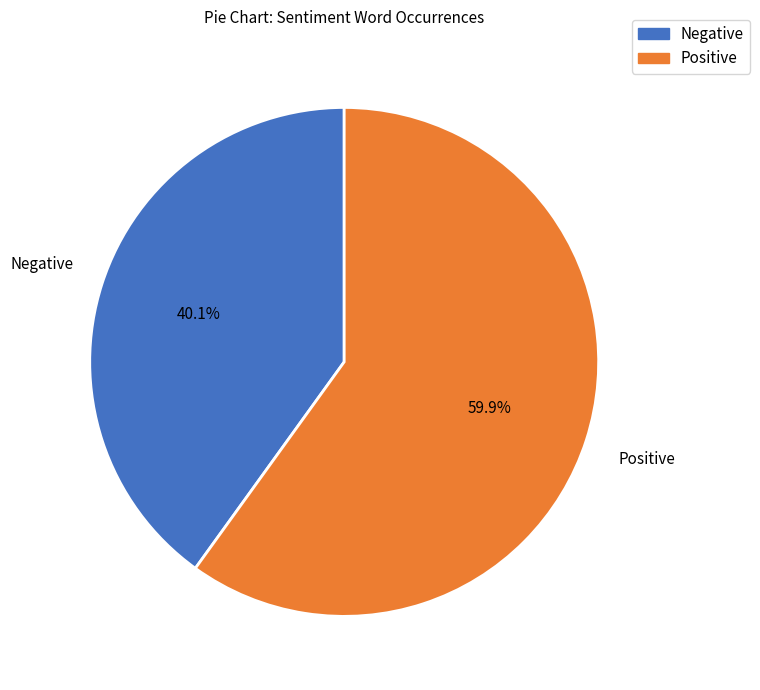

What is the smallest slice in the pie chart?

Negative